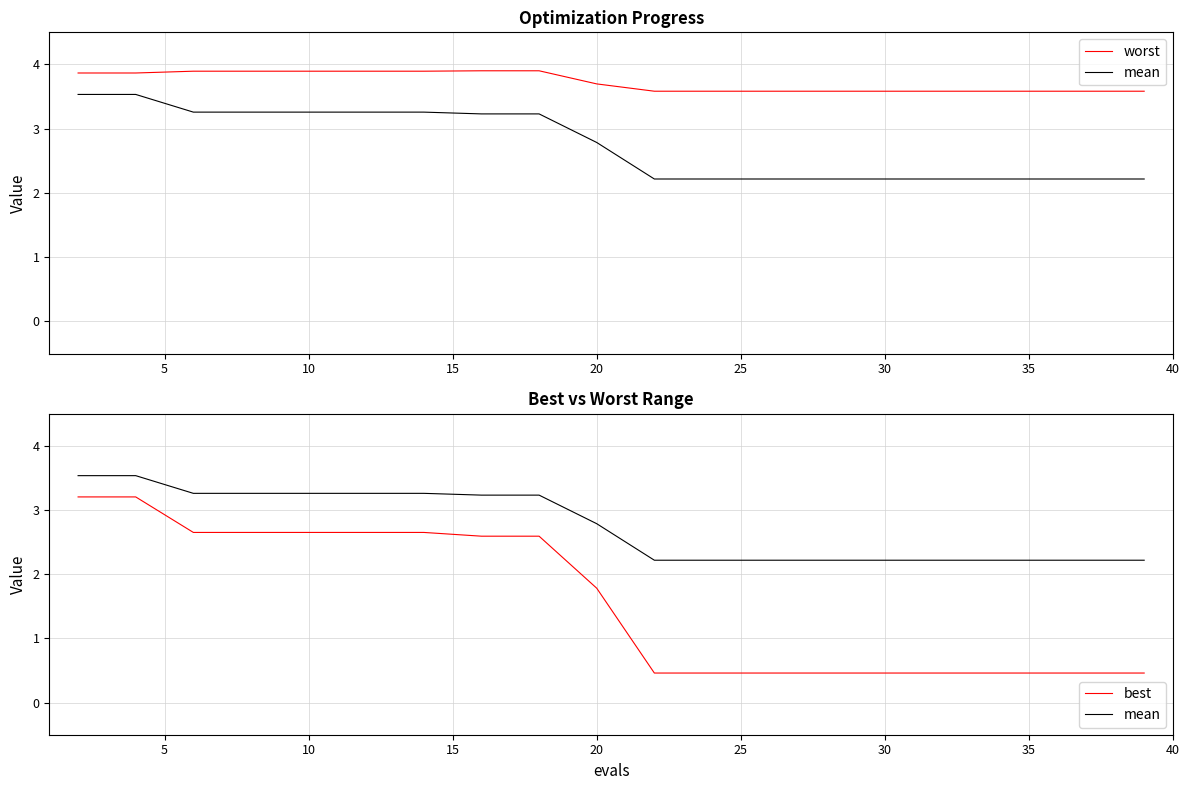

How many series are shown in this chart?

3